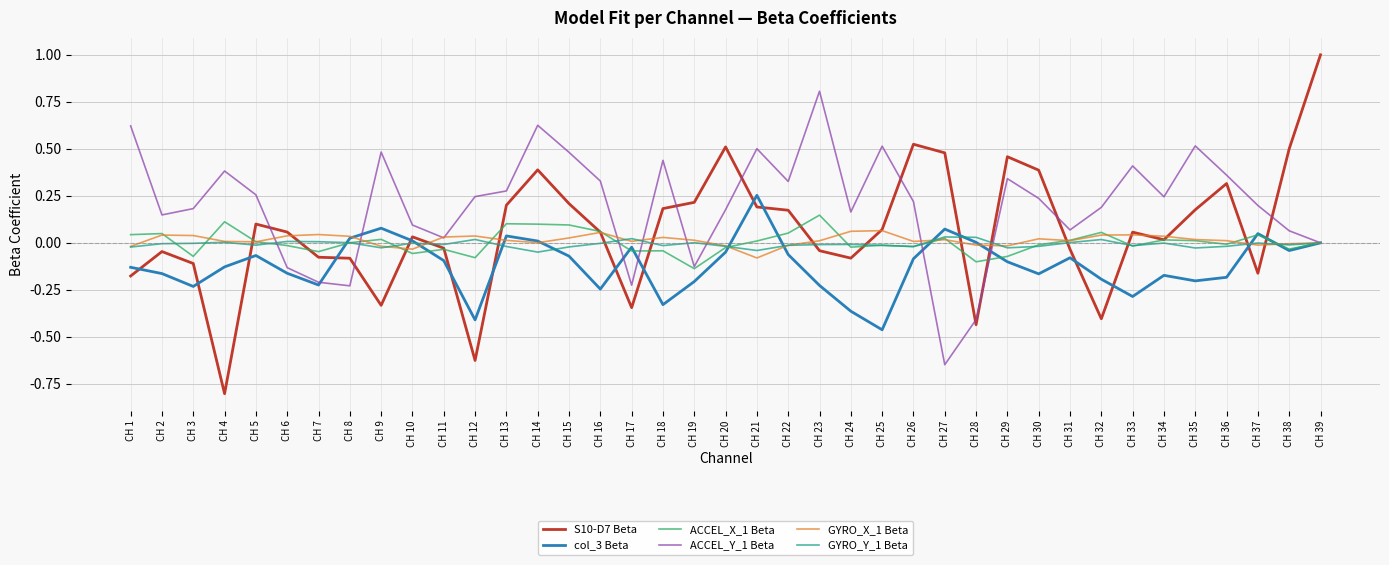

Which label corresponds to the smallest value in the chart?

CH 4